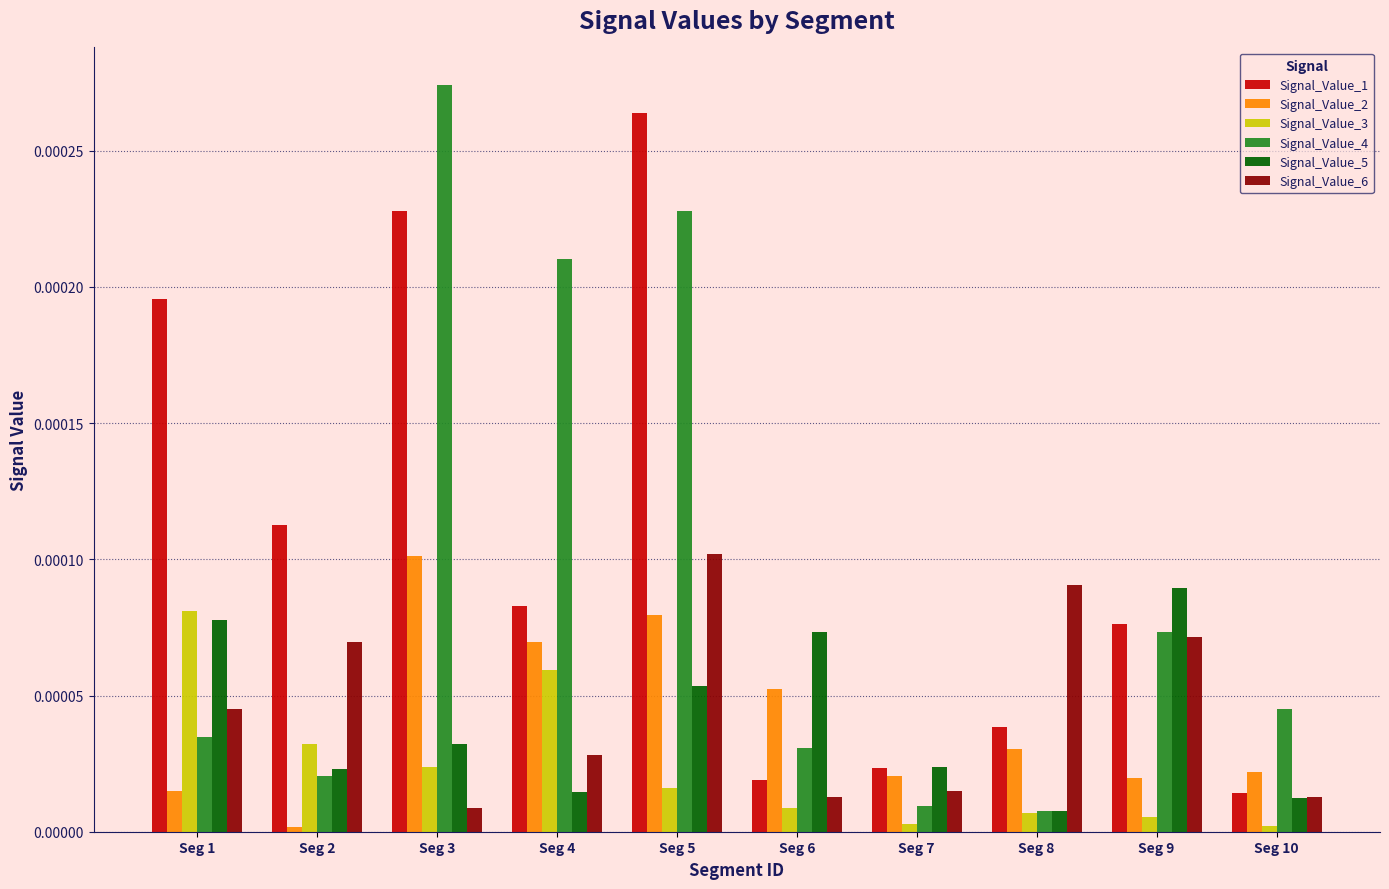

Is the value of Signal_Value_5 at Seg 5 greater than the value of Signal_Value_3 at Seg 7?

Yes